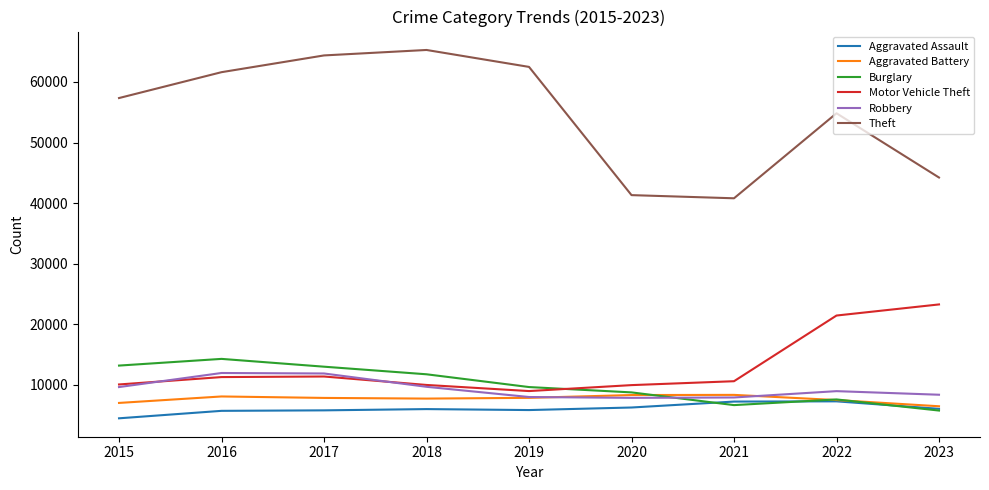

At 2016, list the series in order from smallest to largest.

Aggravated Assault, Aggravated Battery, Motor Vehicle Theft, Robbery, Burglary, Theft